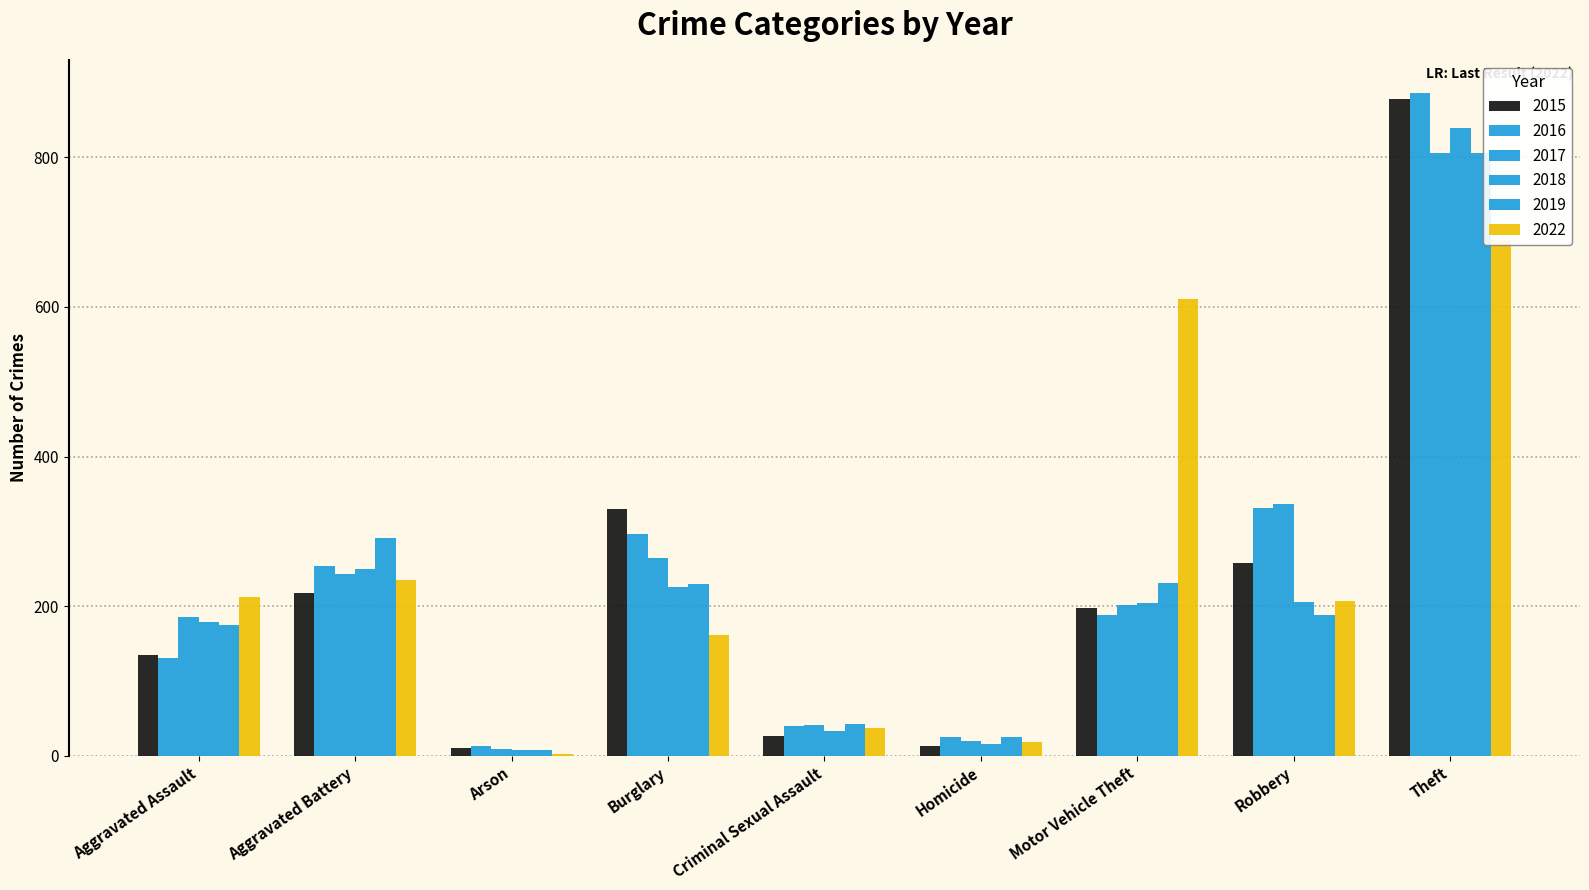

At Robbery, list the series in order from smallest to largest.

2019, 2018, 2022, 2015, 2016, 2017